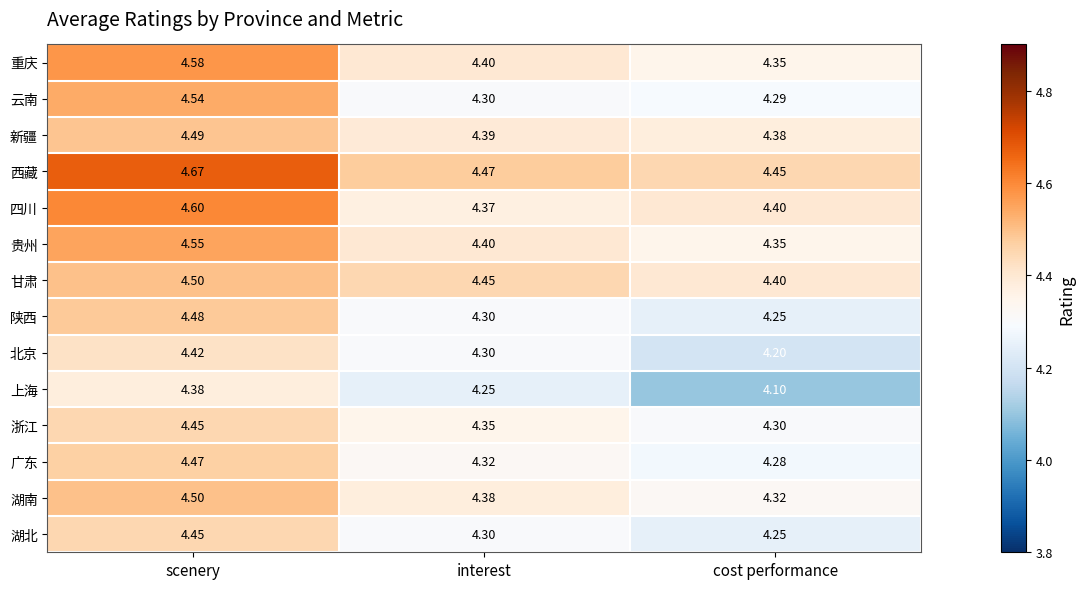

Rank the categories by 西藏 value from lowest to highest.

cost performance, interest, scenery